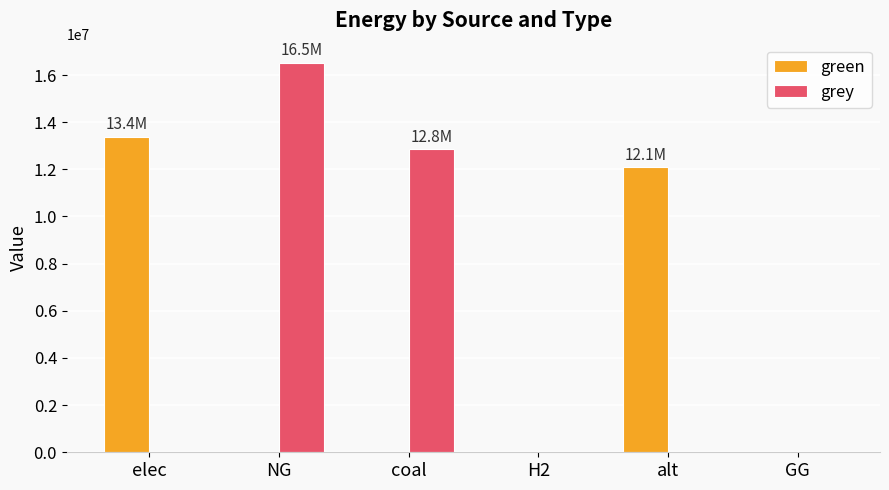

Between NG and coal, which series saw the biggest shift?

grey